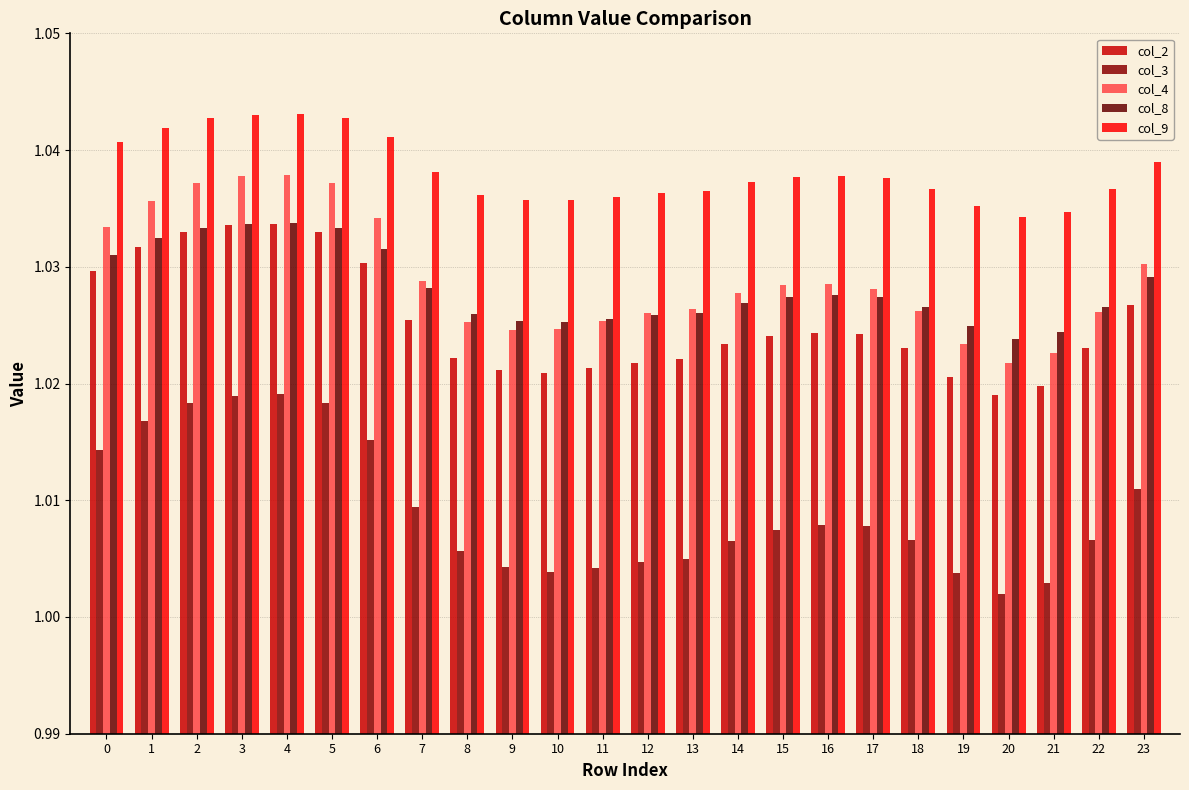

What is the smallest value displayed?

1.0